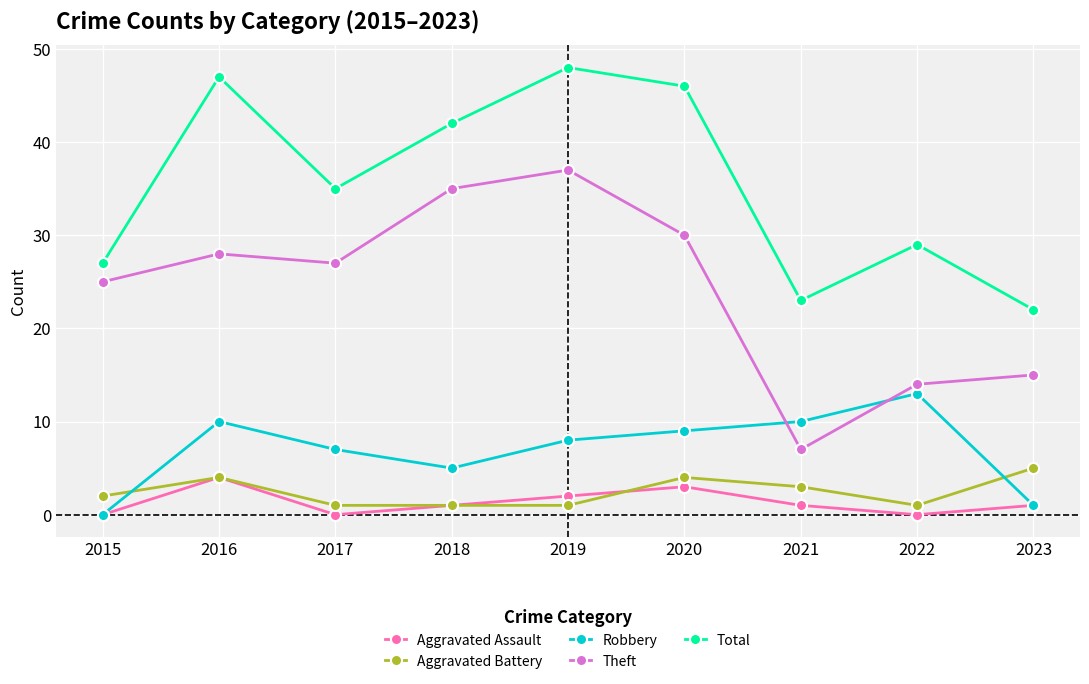

Reading left to right, what are all the values shown in this chart?

Aggravated Assault: 0	4	0	1	2	3	1	0	1
Aggravated Battery: 2	4	1	1	1	4	3	1	5
Robbery: 0	10	7	5	8	9	10	13	1
Theft: 25	28	27	35	37	30	7	14	15
Total: 27	47	35	42	48	46	23	29	22